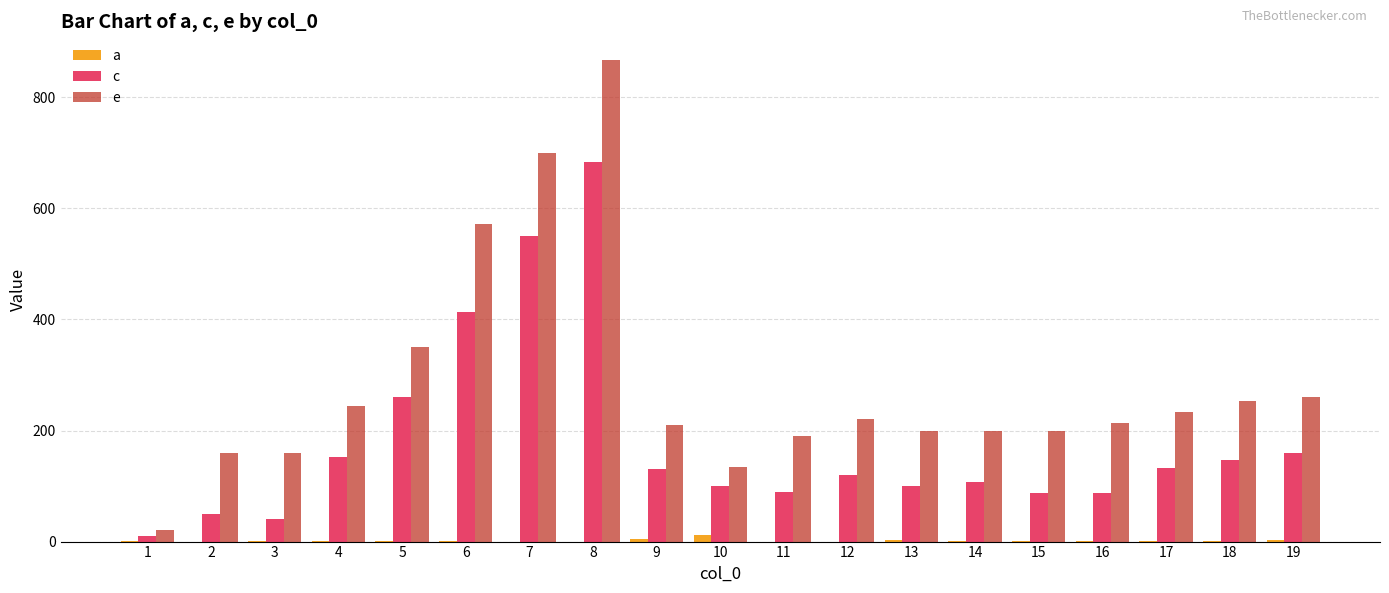

Is the value of a at 1 greater than the value of e at 5?

No